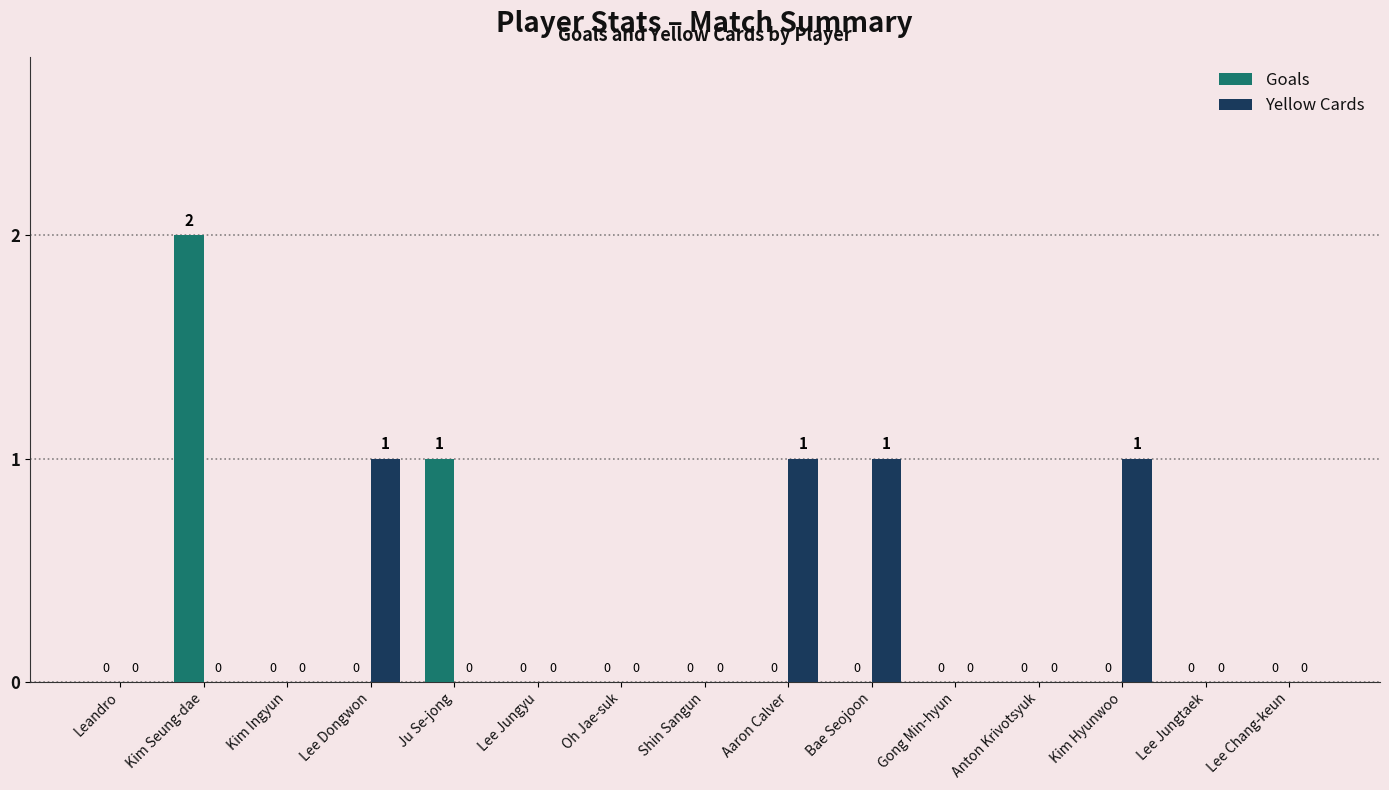

The Goals series shows 0 at Kim Ingyun. True or false?

True